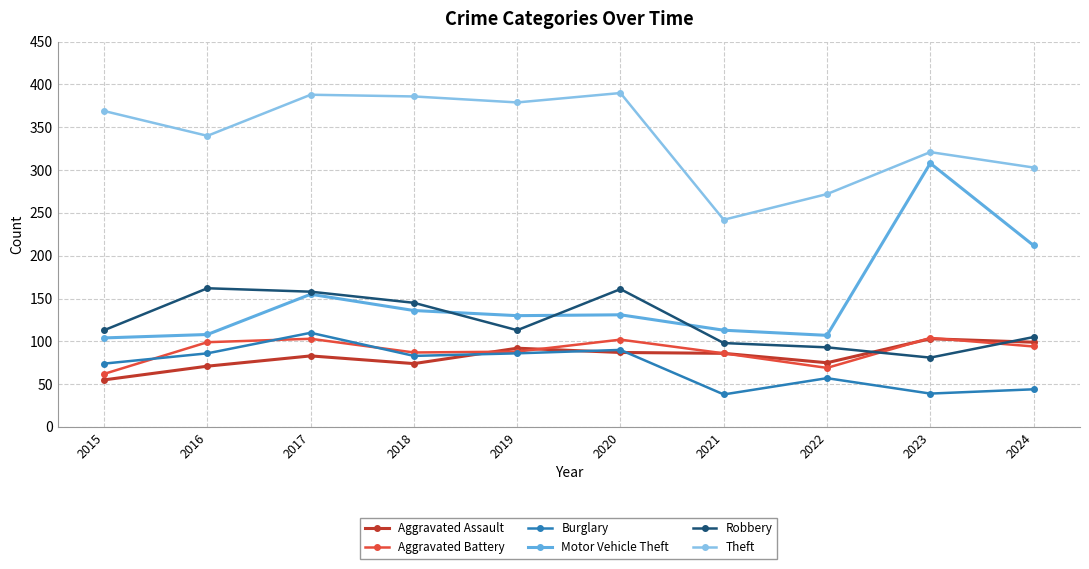

How many values in the Burglary series are below 83?

5